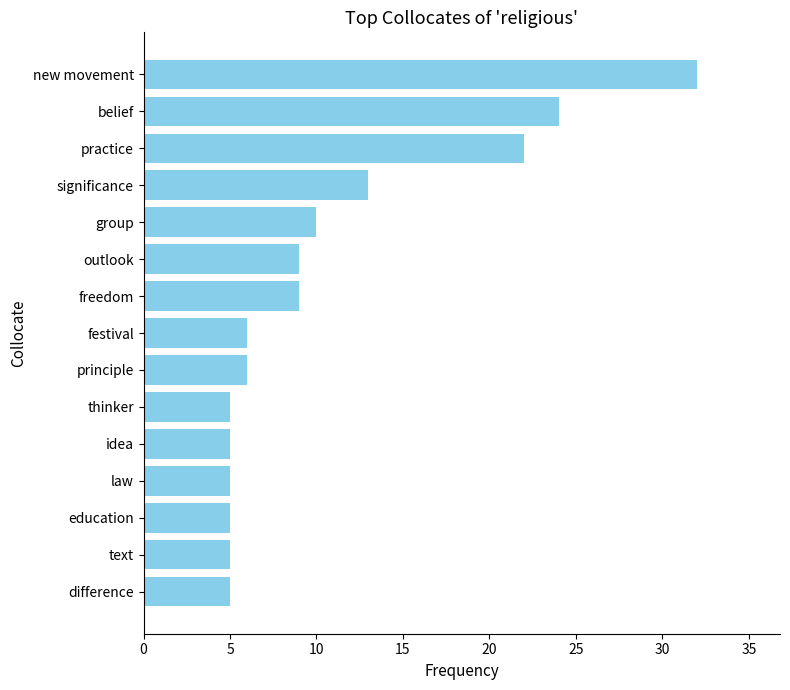

What is the value of the 14th bar from the top?

5